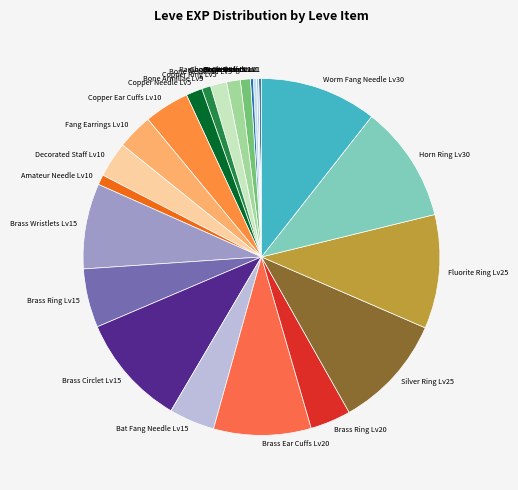

The Fluorite Ring Lv25 slice represents 22% of the pie. True or false?

False